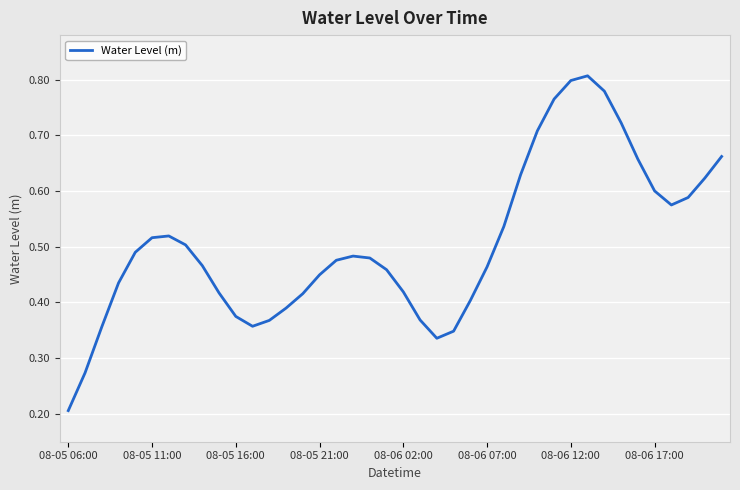

True or false: there are more than 0 points higher than both neighbors.

True